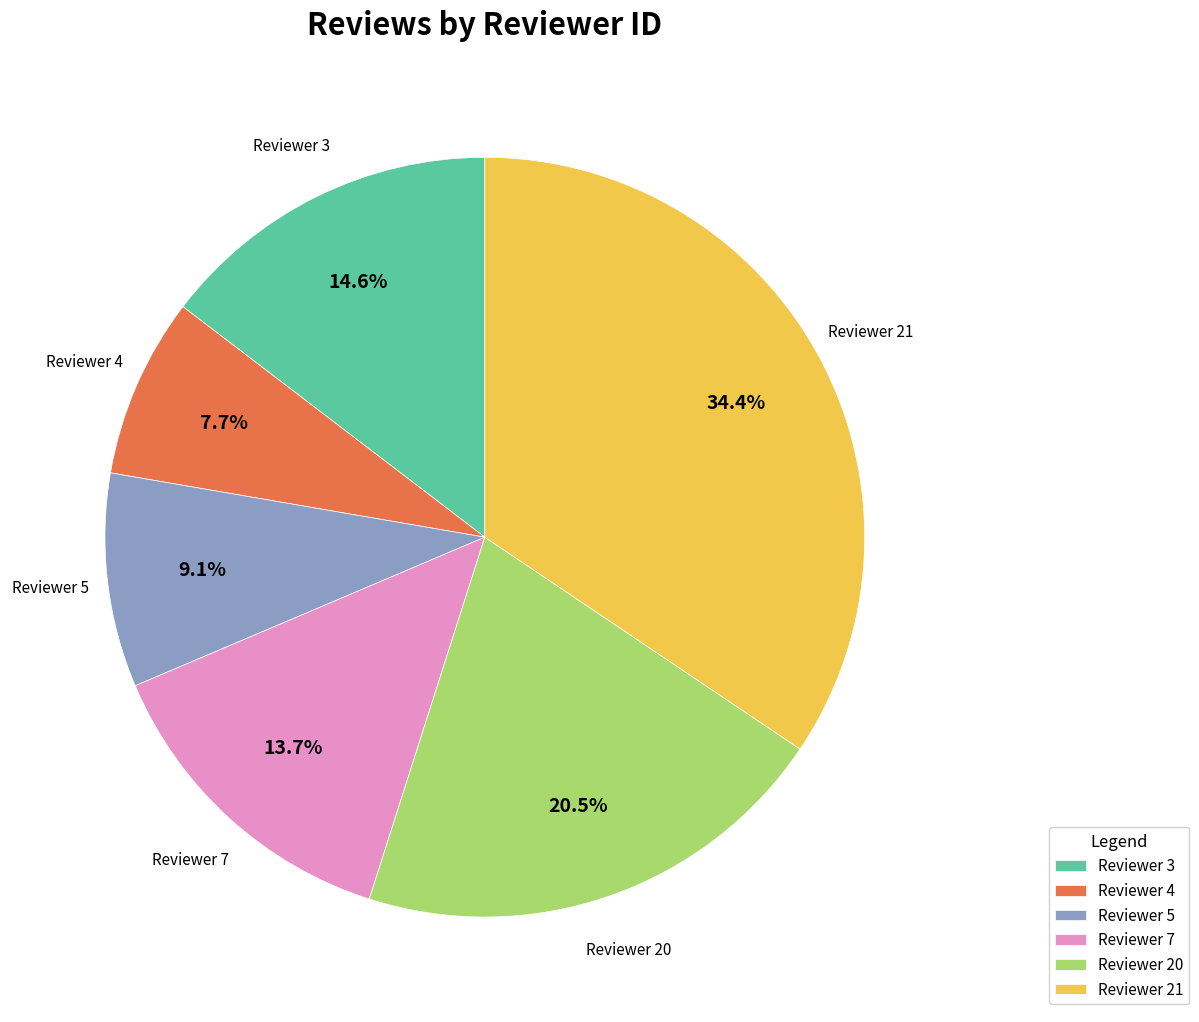

Which category has the biggest portion of the pie?

Reviewer 21